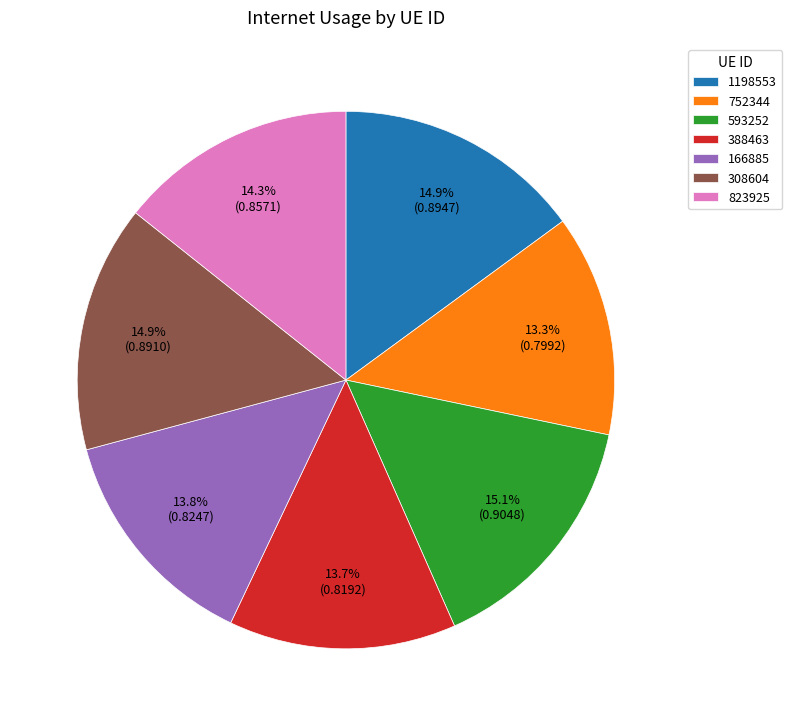

Does 593252 account for over 50% of the chart?

No